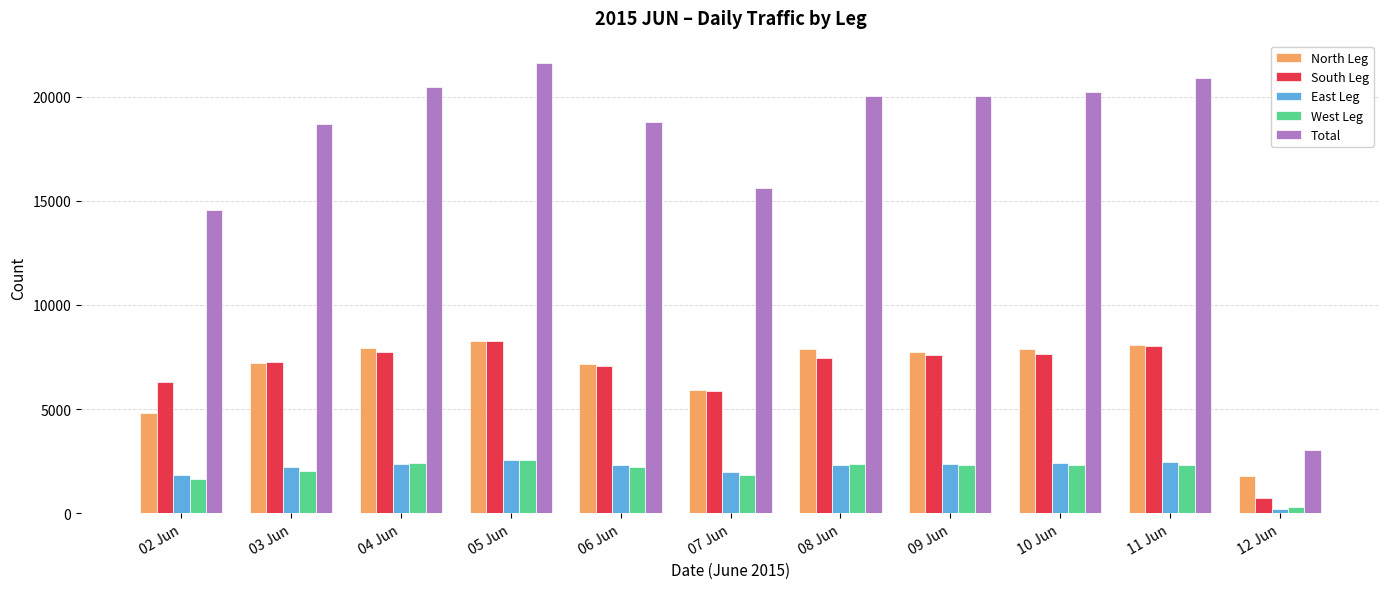

Which series has the largest total across all categories?

Total